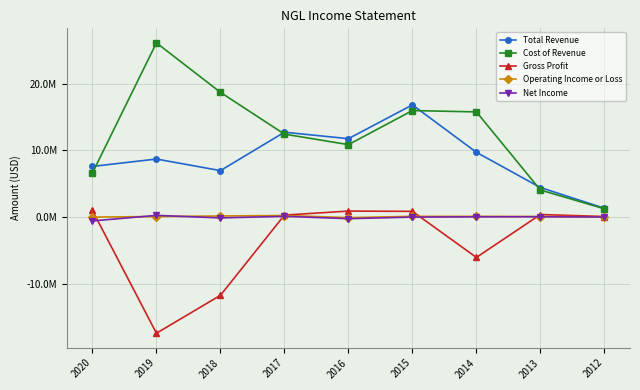

What is the sum of the Cost of Revenue values at 2014 and 2012?

16982000